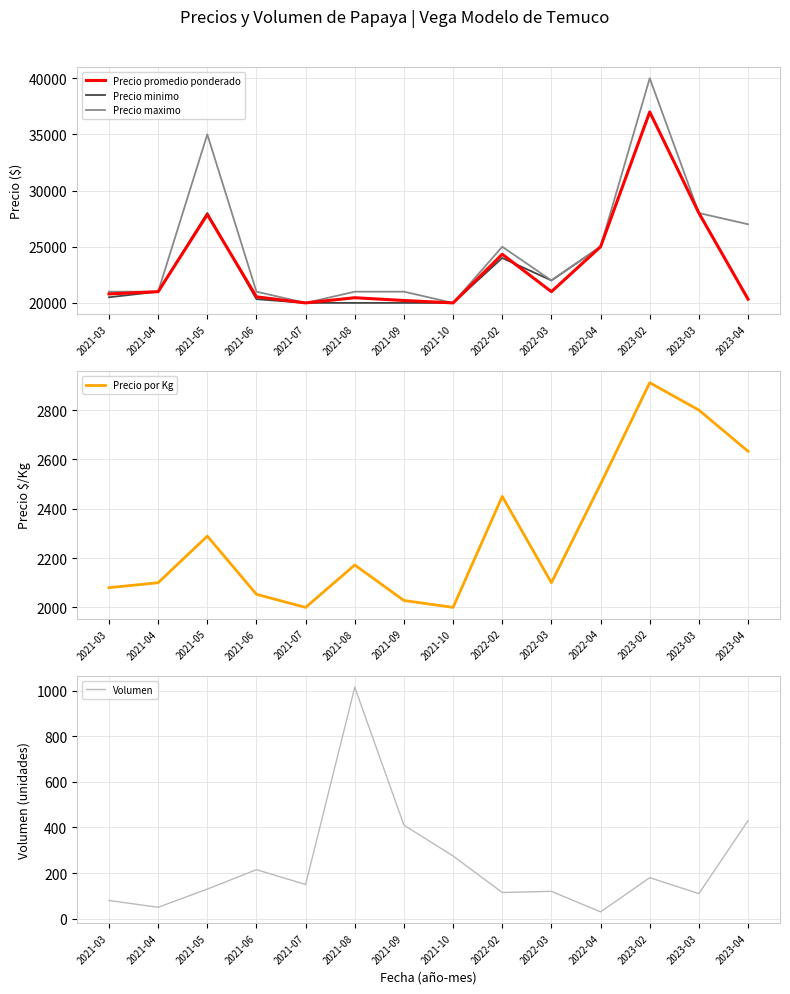

What is the difference between the maximum and second lowest values in the Volumen series?

965